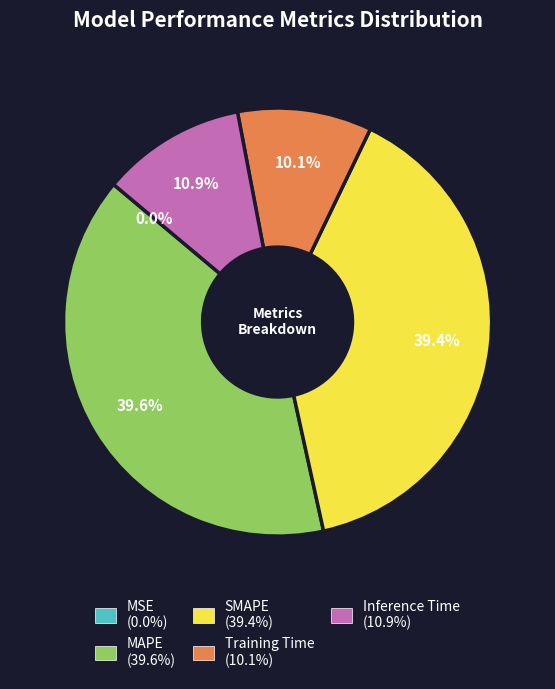

What portion of the pie excludes MAPE?

60.4%